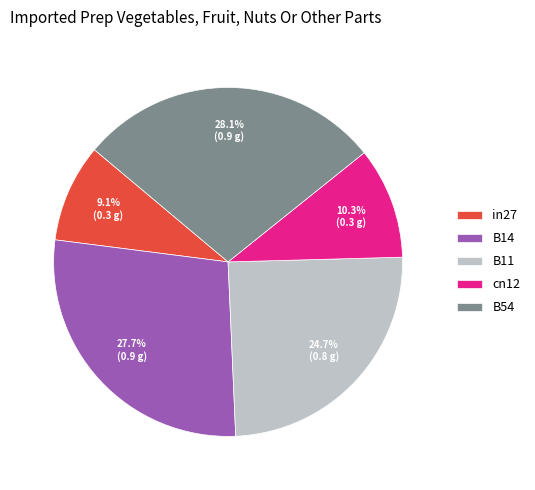

Is there a majority slice in this chart?

No